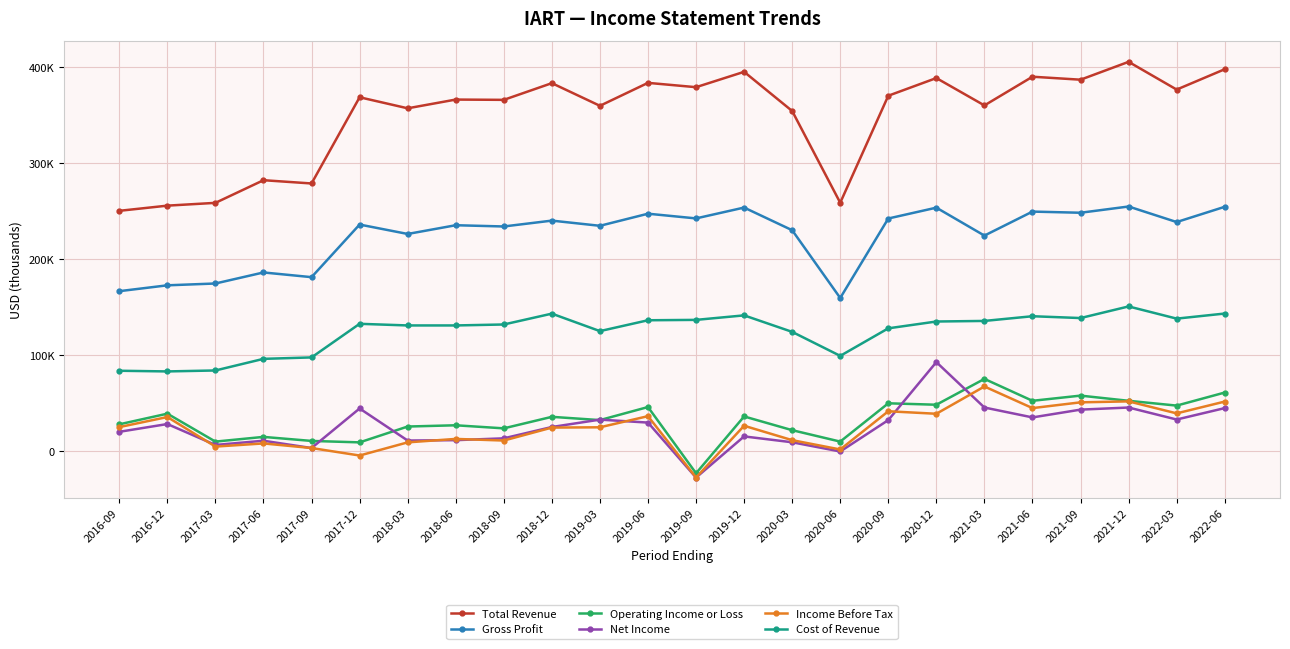

Between 2018-03 and 2018-06, which is larger?

2018-06